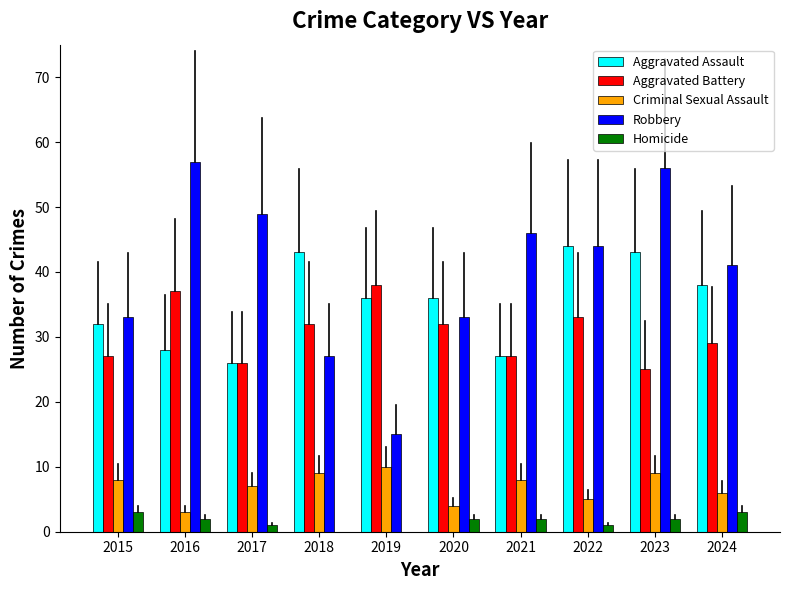

At which label does Criminal Sexual Assault reach its peak?

2019